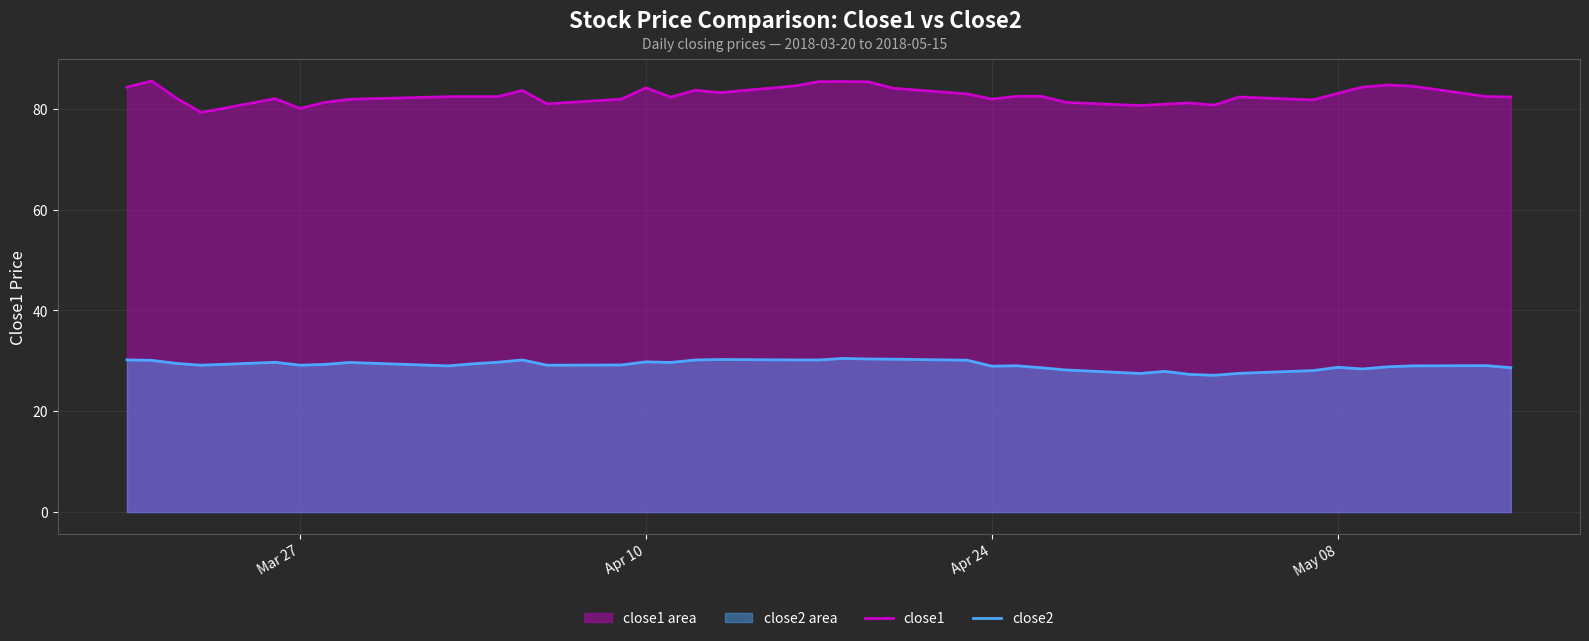

How many data points in close2 are above 29?

27